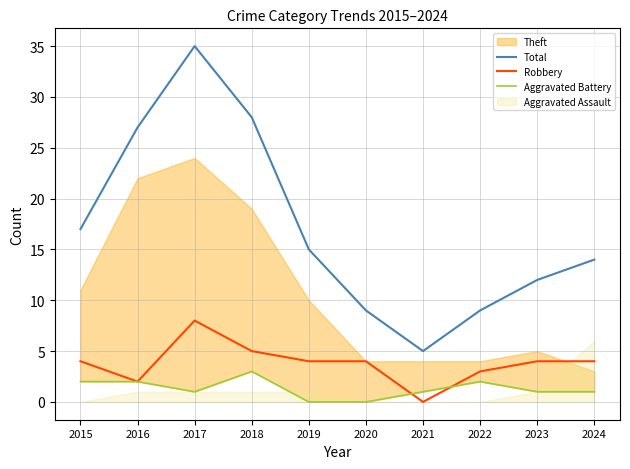

How many values in the Aggravated Battery series are below 1?

2